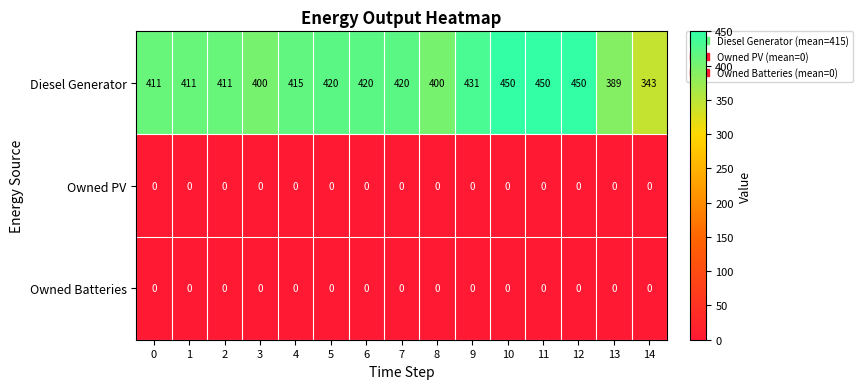

Is the value of Diesel Generator at 8 greater than the value of Owned Batteries at 5?

Yes